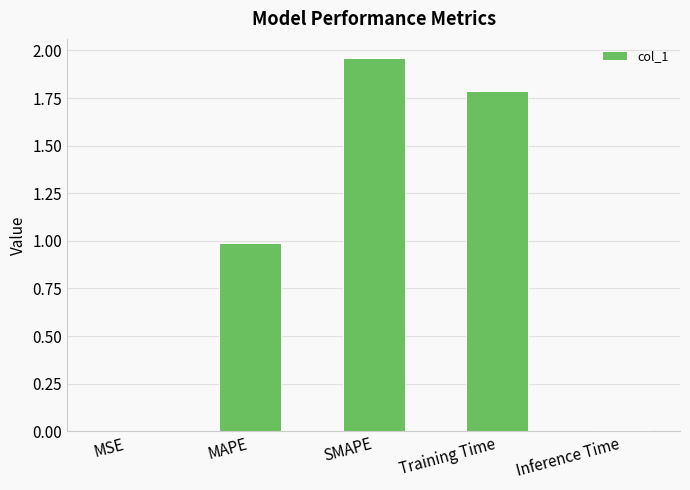

Is it true that the value at SMAPE is 2.7?

False